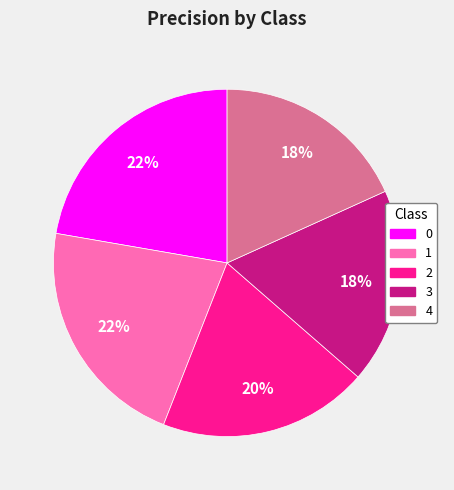

How many segments does this pie chart have?

5